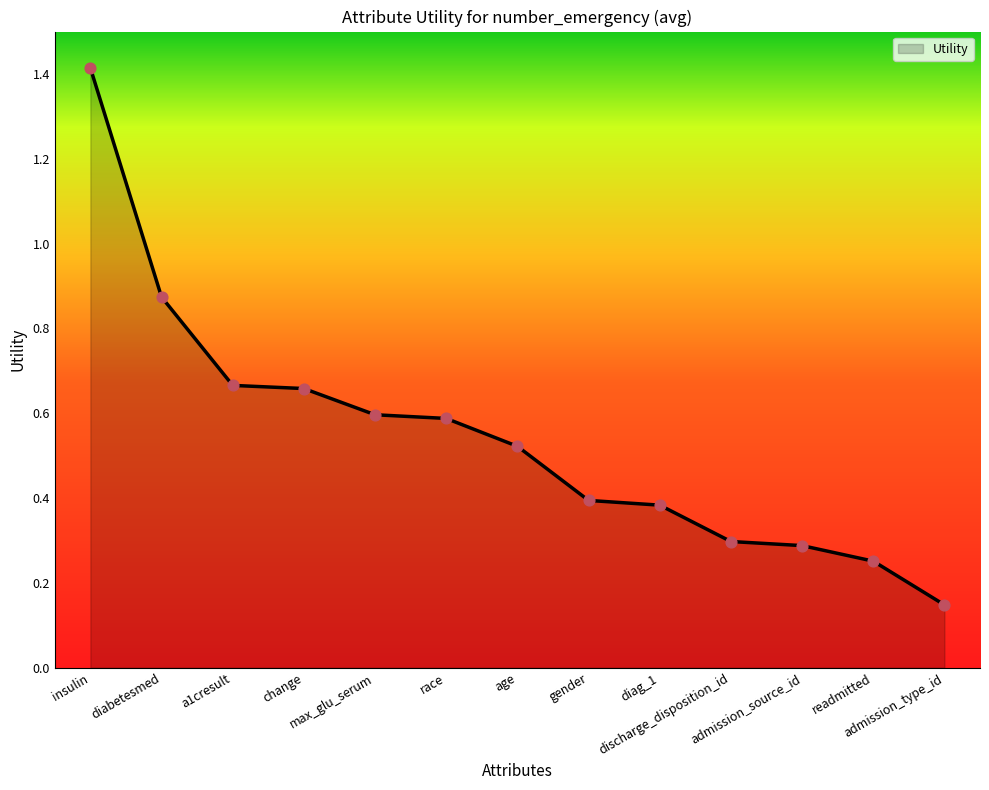

What is the change in value from insulin to diag_1?

-1.0